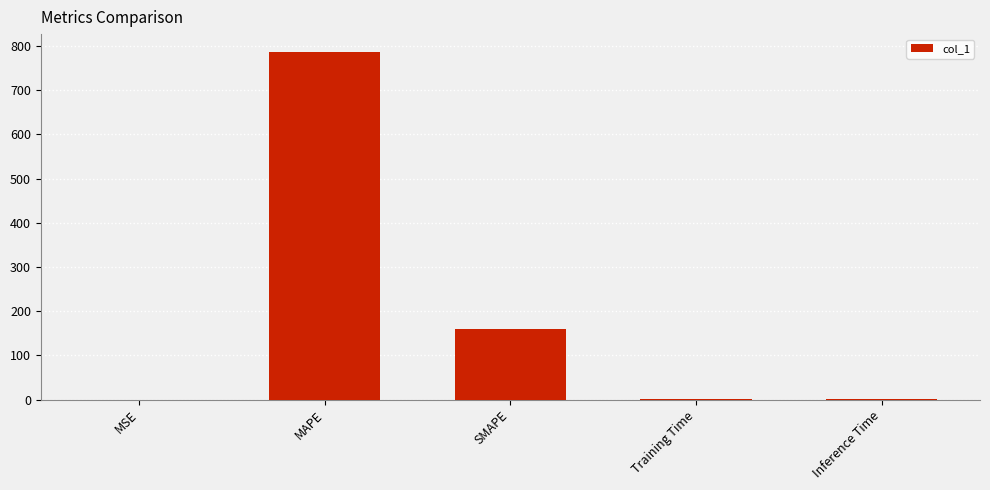

Which has a higher value, MSE or SMAPE?

SMAPE